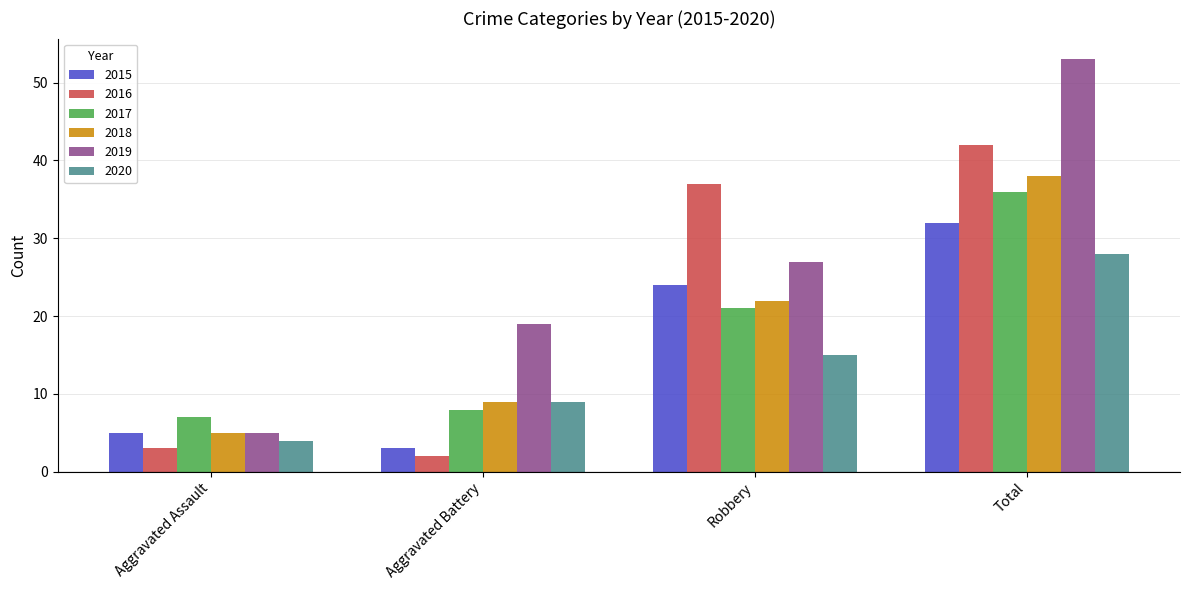

What is the difference between the 2015 values at Aggravated Battery and Total?

29